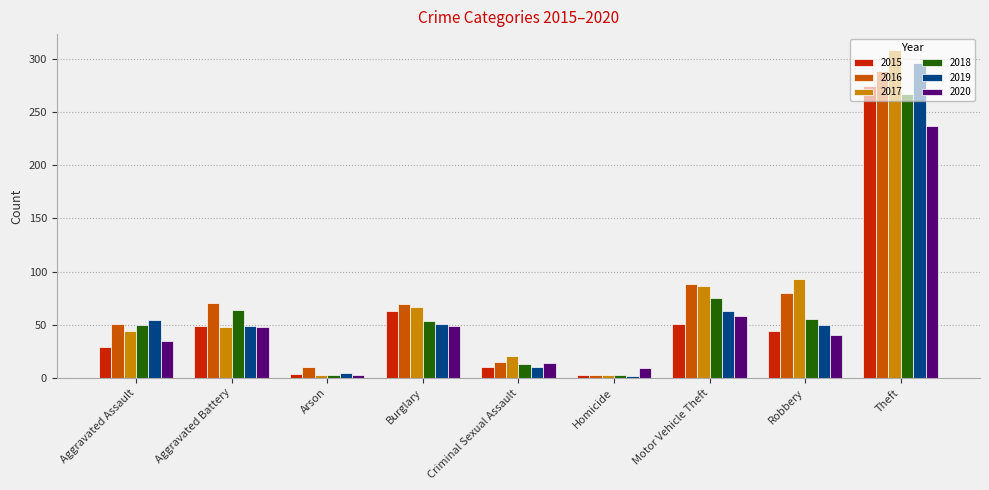

What is the difference between the 2017 values at Motor Vehicle Theft and Aggravated Battery?

38